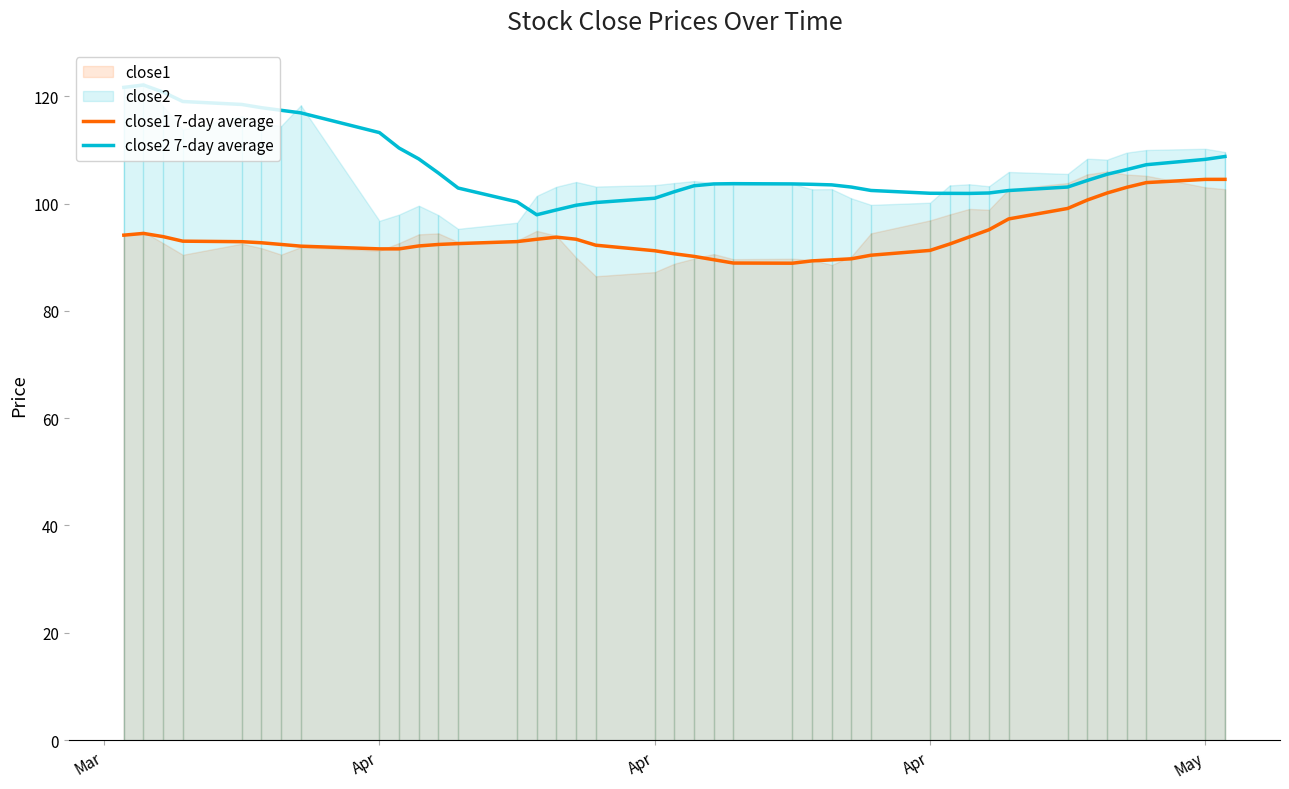

What is the average value of the close2 7-day average series?

106.9